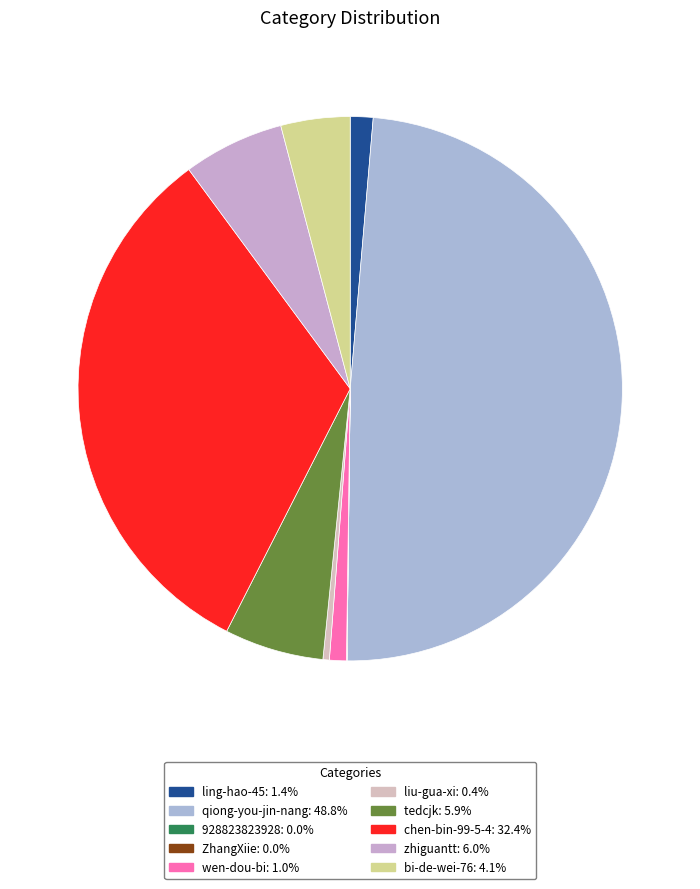

How many slices are in this pie chart?

10